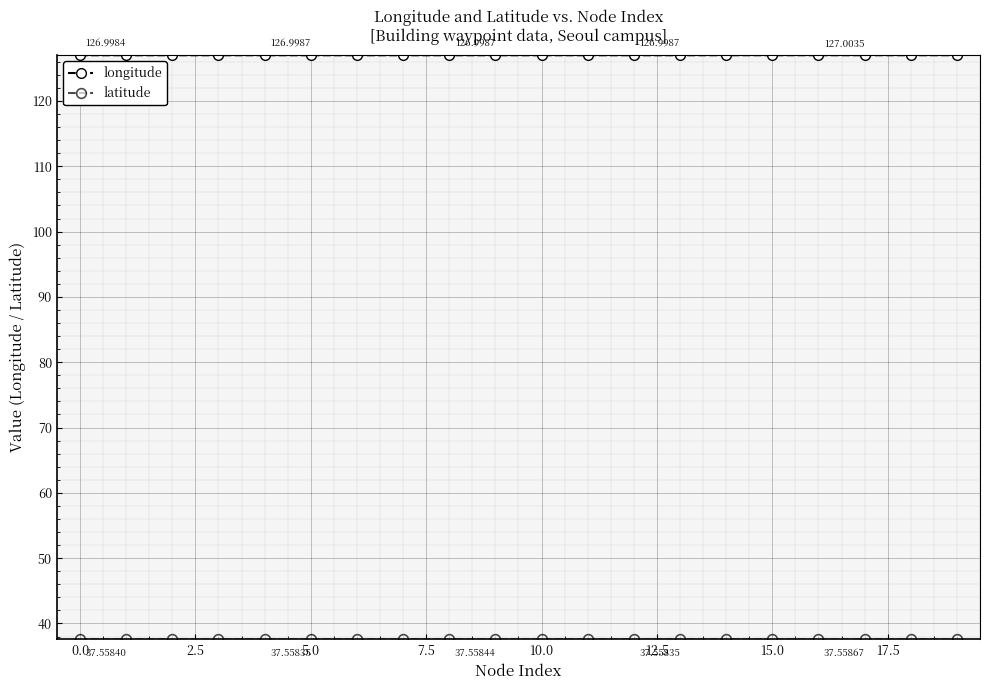

Which series has the widest spread of values?

longitude